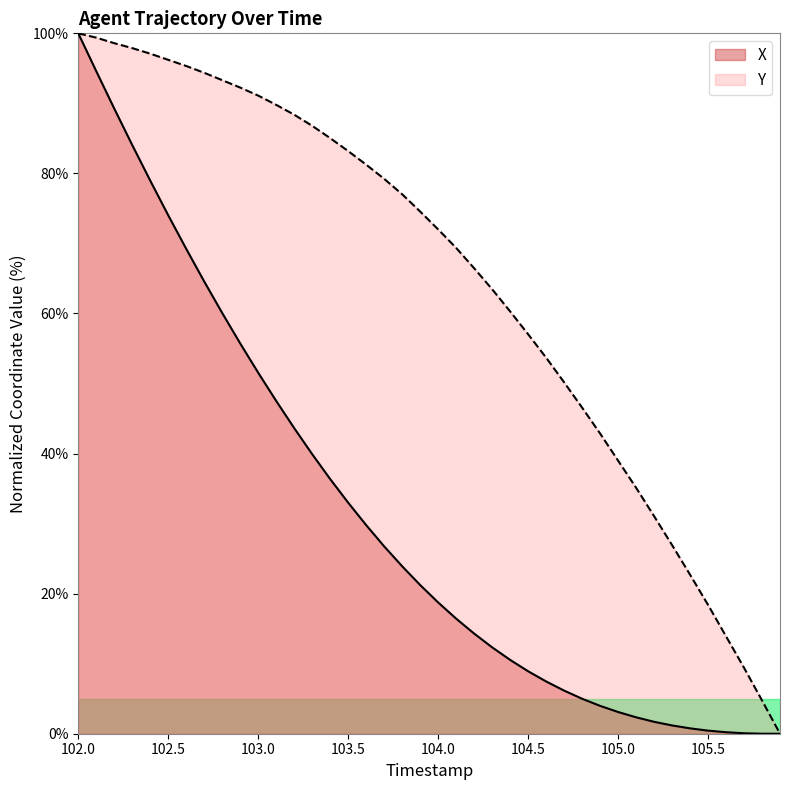

How many values in the X series exceed 21?

20